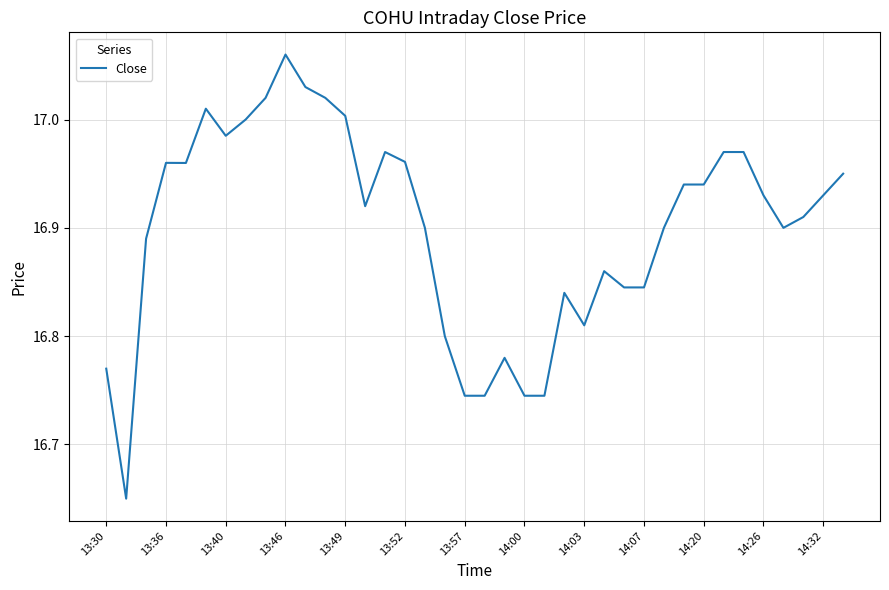

Is this an area chart (filled region under the line)?

No